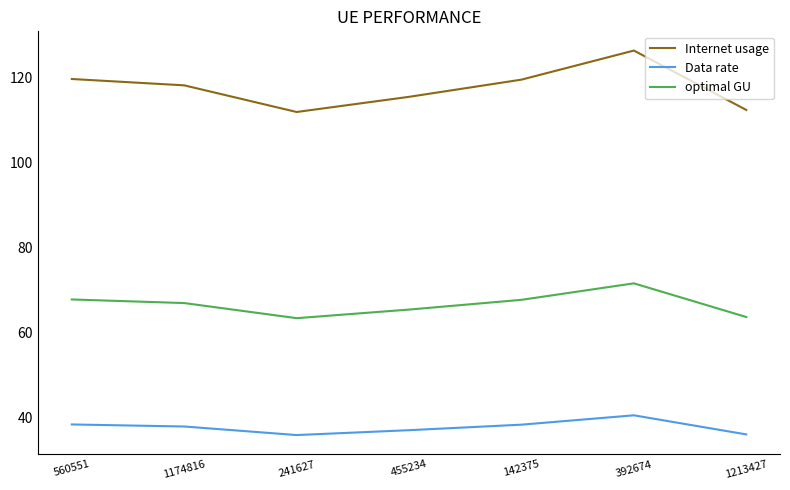

What is the difference between the highest and lowest values at 392674?

85.8